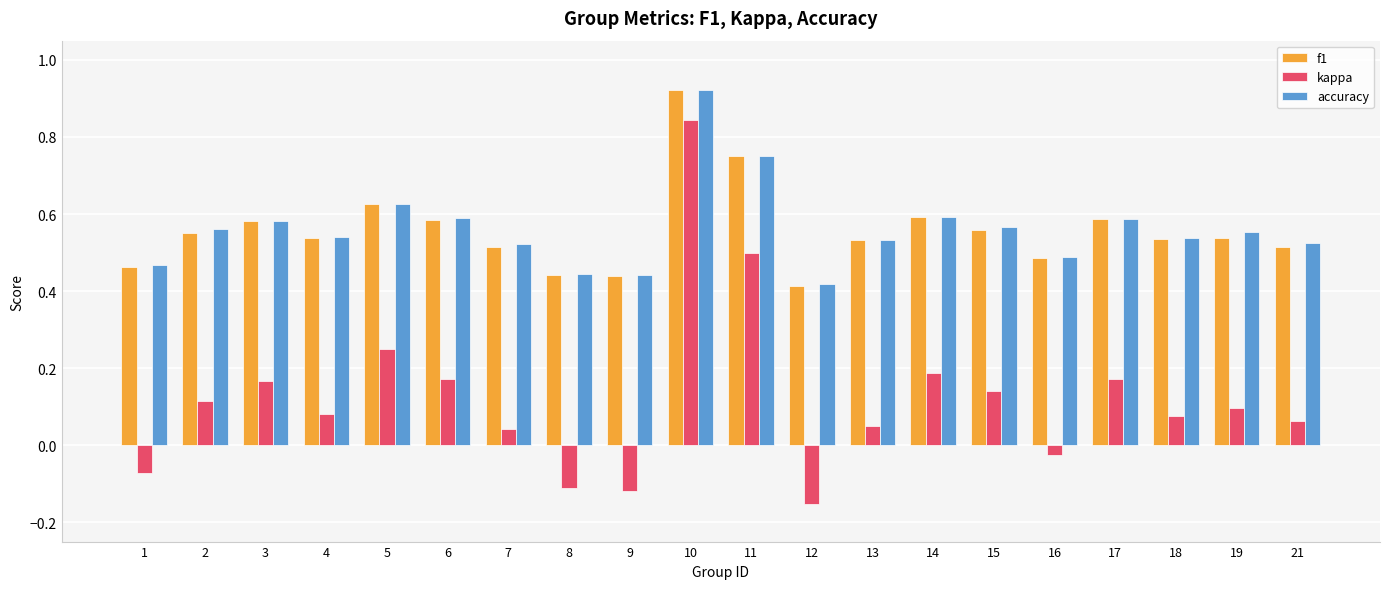

True or false: f1 has a value of 0.5 at 16.

True